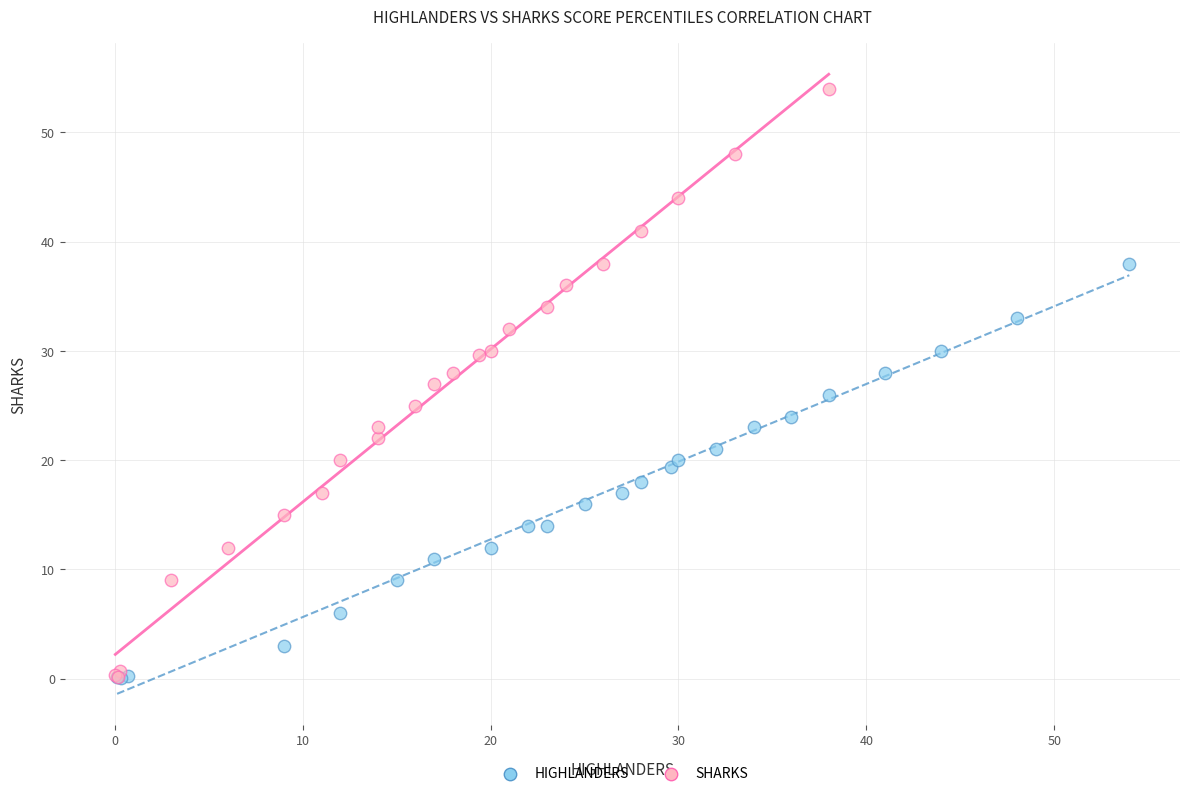

Which series has the widest spread of Y values?

SHARKS